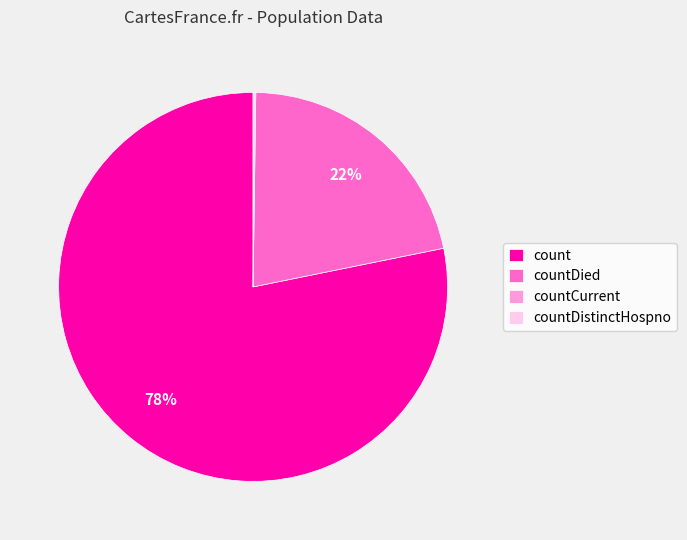

Is it true that countDied is 22% of the pie?

True